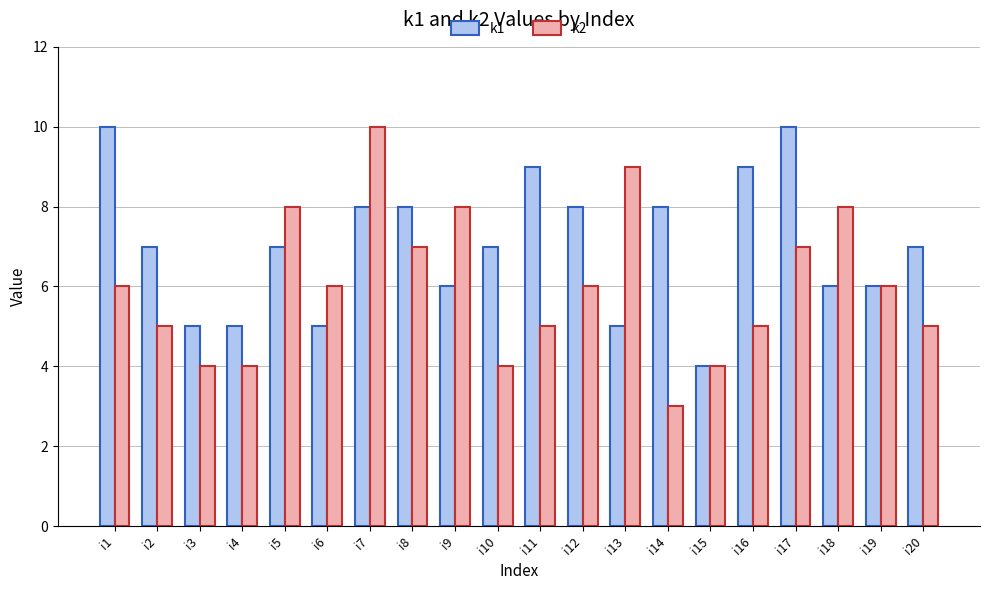

Does the chart contain any negative values?

No